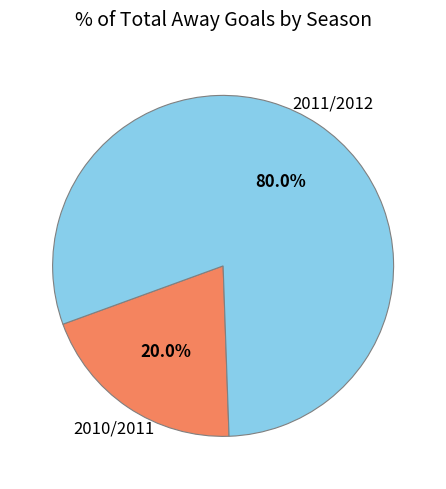

To the nearest percent, what is the difference between the largest and smallest slice percentages?

60%